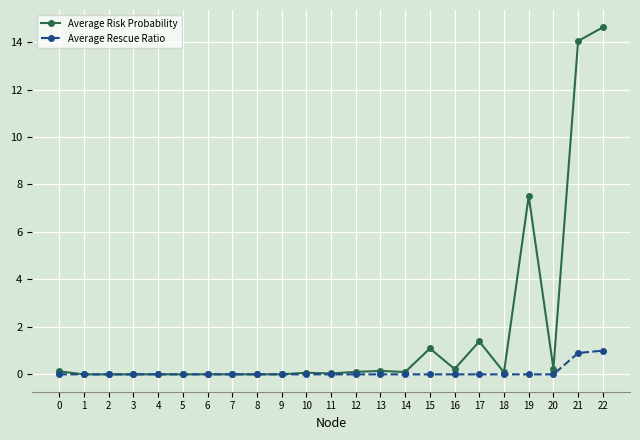

Rank the series by their average value, from lowest to highest.

Average Rescue Ratio, Average Risk Probability